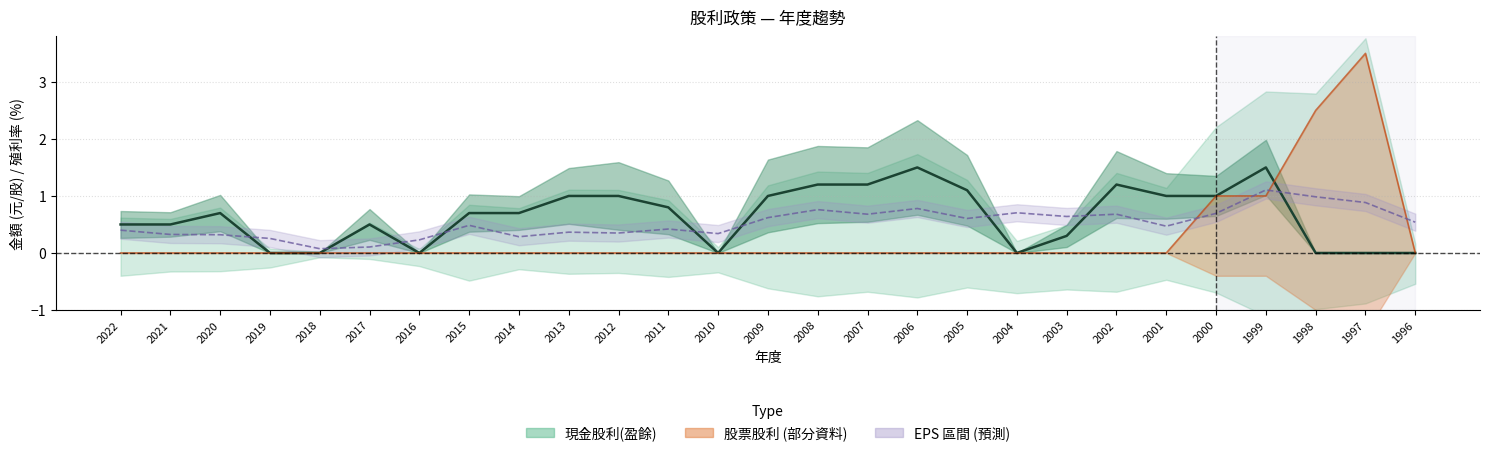

The chart shows a value of 0.5 at 2022. True or false?

True